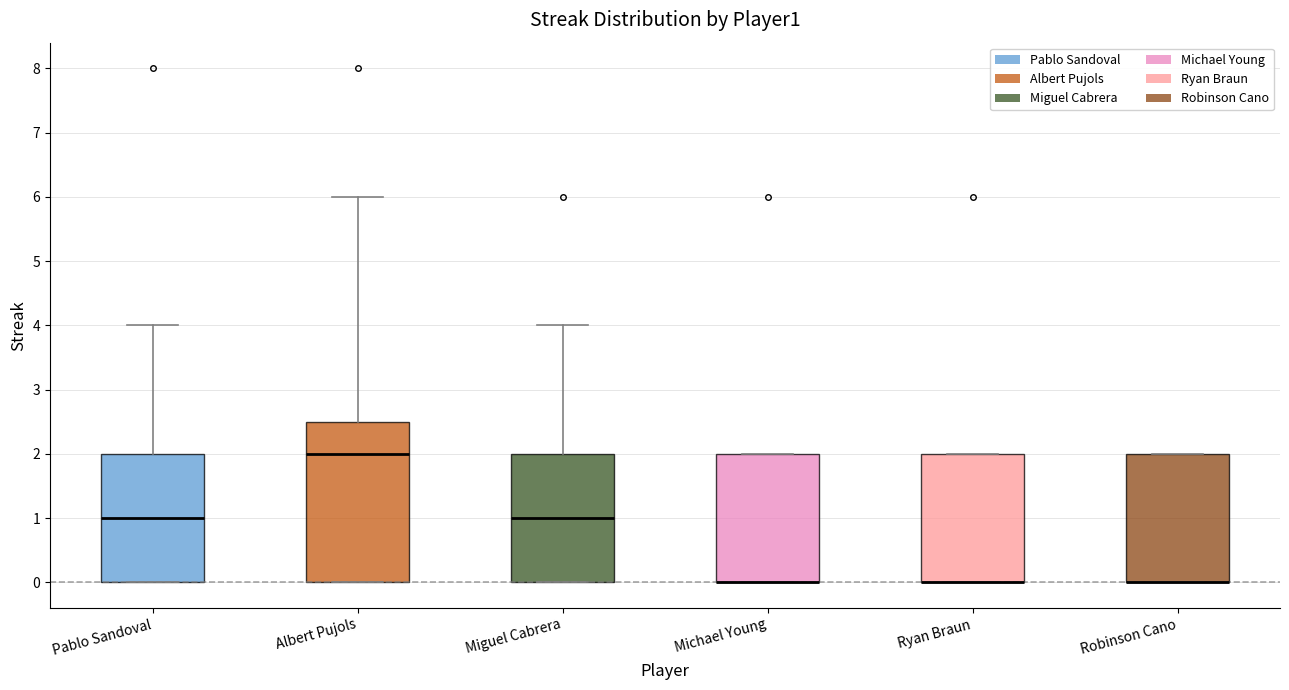

Reading left to right, transcribe this box plot: for each box, give where its median line is, the range the box spans, and where its two whiskers end, as read against the y-axis. The values are not printed on the chart, so give them approximately, as read against the axis.

Pablo Sandoval: median 1.0, box 0.0 to 2.0, whiskers 0.0 to 4.0
Albert Pujols: median 2.0, box 0.0 to 2.5, whiskers 0.0 to 6.0
Miguel Cabrera: median 1.0, box 0.0 to 2.0, whiskers 0.0 to 4.0
Michael Young: median 0.0 (drawn on the box's lower edge), box 0.0 to 2.0, whiskers 0.0 to 2.0
Ryan Braun: median 0.0 (drawn on the box's lower edge), box 0.0 to 2.0, whiskers 0.0 to 2.0
Robinson Cano: median 0.0 (drawn on the box's lower edge), box 0.0 to 2.0, whiskers 0.0 to 2.0